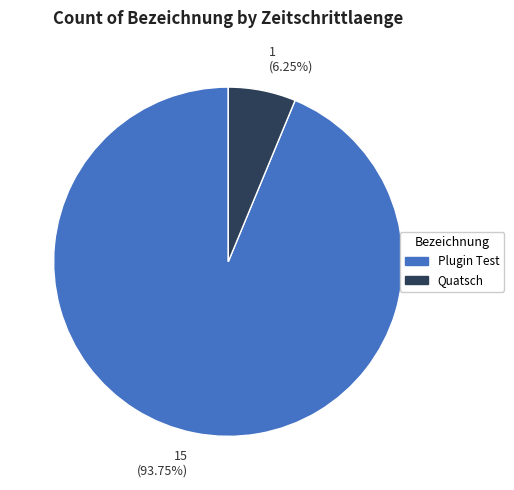

Rank the categories by value from lowest to highest.

1 (6.25%), 15 (93.75%)